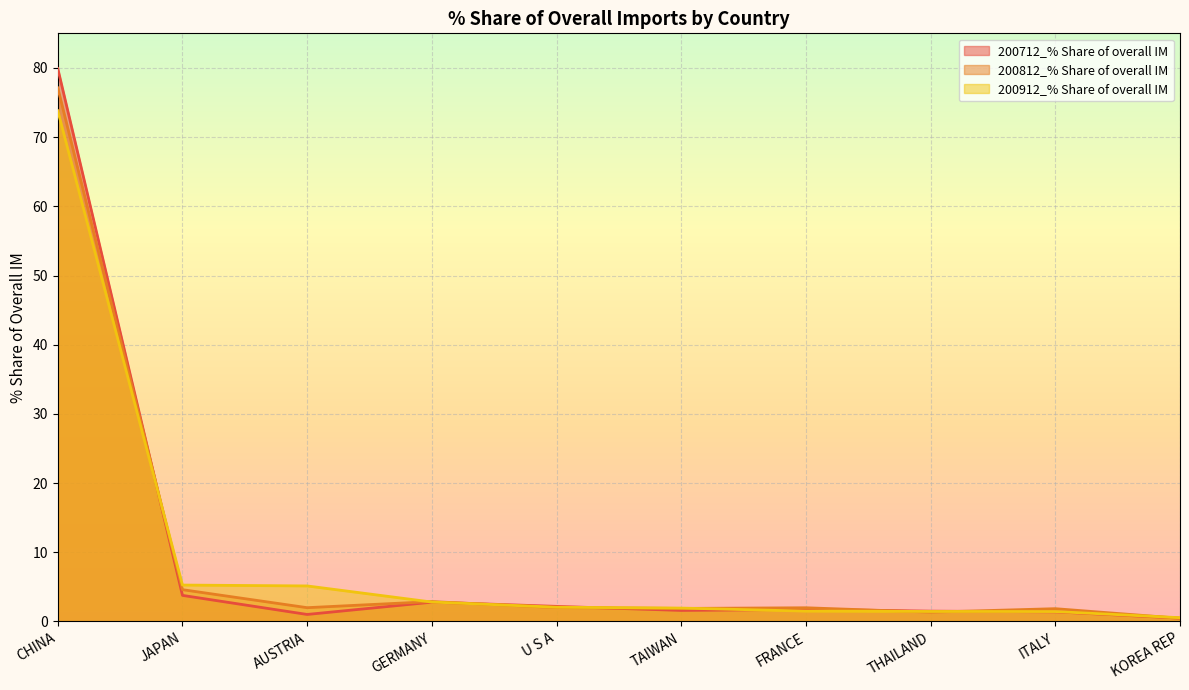

Reading left to right, transcribe all the data shown in this chart.

200712_% Share of overall IM: CHINA=79.9	JAPAN=3.8	AUSTRIA=1.0	GERMANY=2.8	U S A=2.2	TAIWAN=1.6	FRANCE=1.7	THAILAND=1.5	ITALY=1.4	KOREA REP=0.5
200812_% Share of overall IM: CHINA=77.1	JAPAN=4.6	AUSTRIA=2.0	GERMANY=2.9	U S A=2.0	TAIWAN=1.9	FRANCE=2.0	THAILAND=1.3	ITALY=1.8	KOREA REP=0.5
200912_% Share of overall IM: CHINA=73.8	JAPAN=5.3	AUSTRIA=5.1	GERMANY=2.8	U S A=2.1	TAIWAN=1.9	FRANCE=1.5	THAILAND=1.4	ITALY=1.4	KOREA REP=0.5